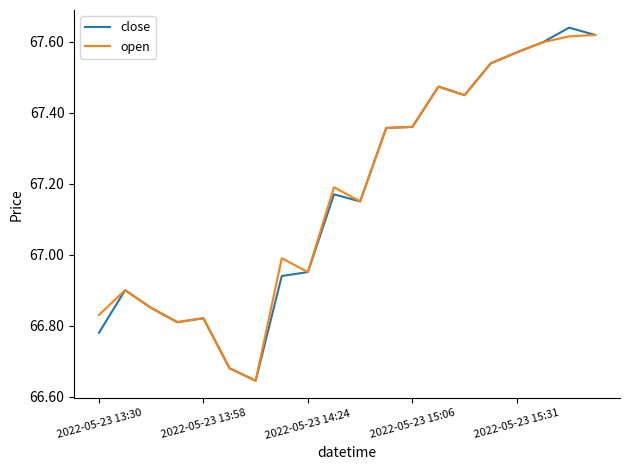

What is the label of the 7th point from the right?

13